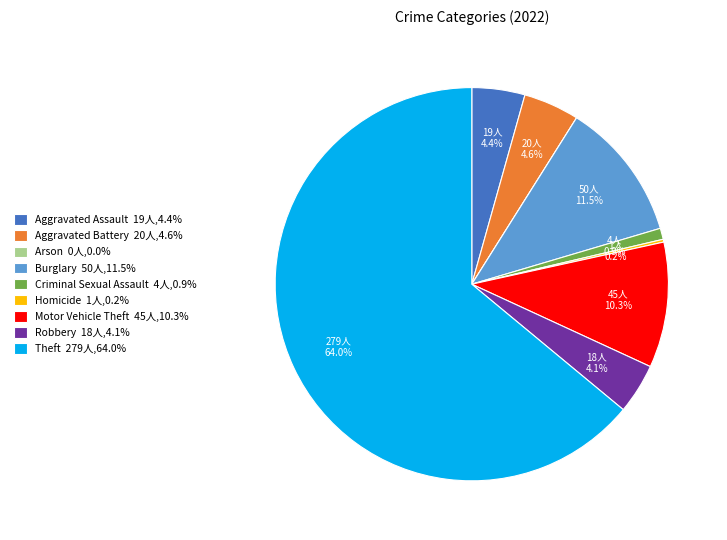

Is there a majority slice in this chart?

Yes